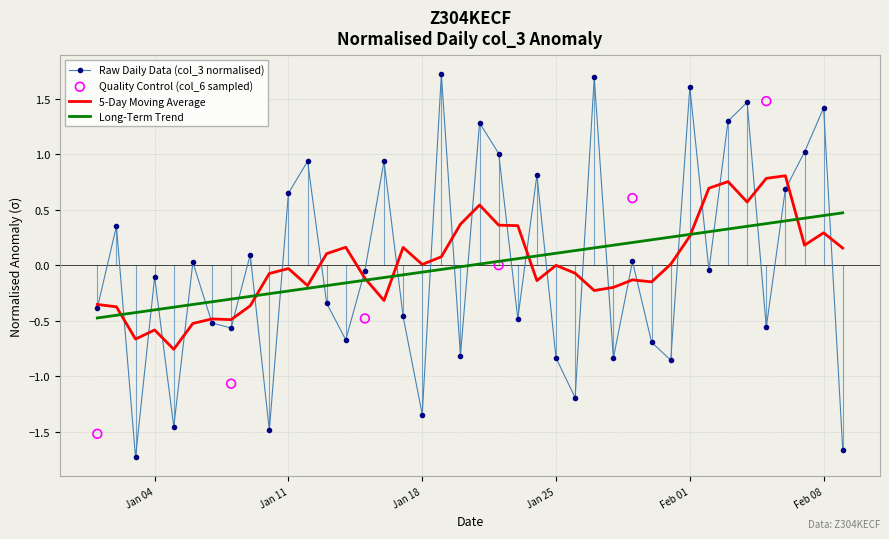

The Raw Daily Data (col_3 normalised) series shows -2.4 at Jan 18. True or false?

False